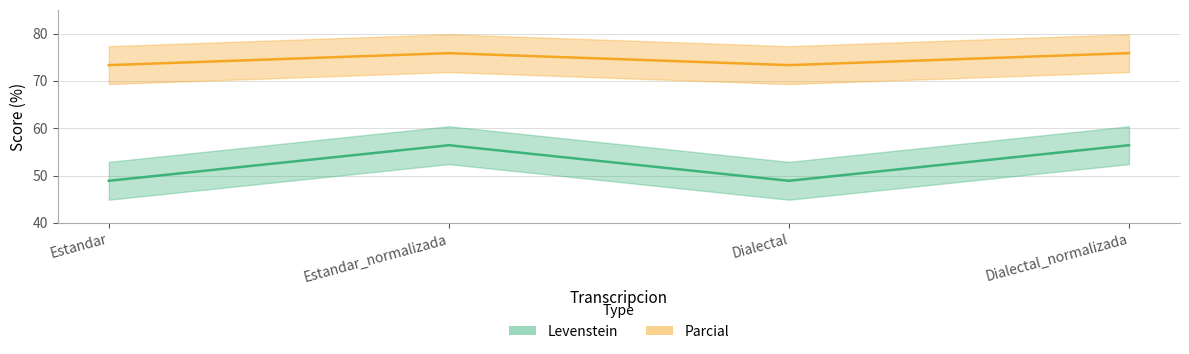

What is the label of the 2nd point from the right?

Dialectal